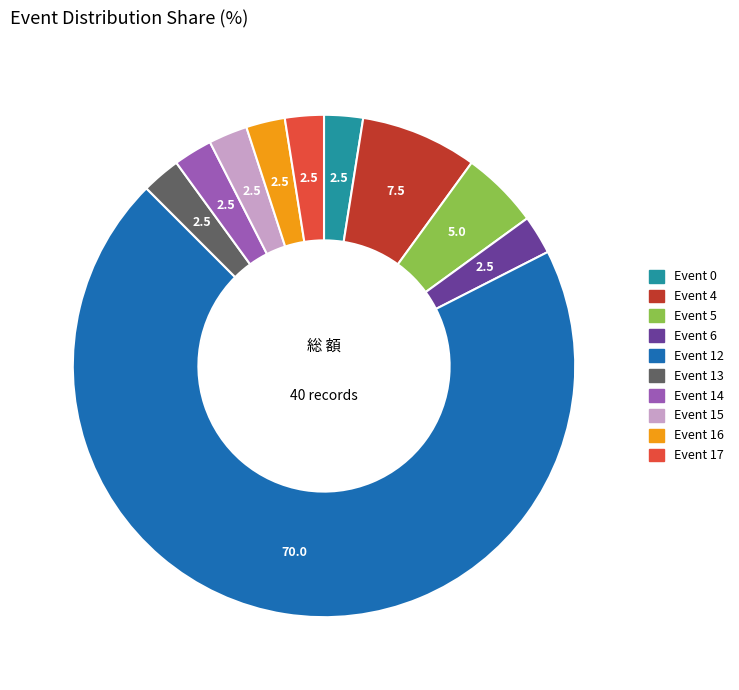

Is there a majority slice in this chart?

Yes